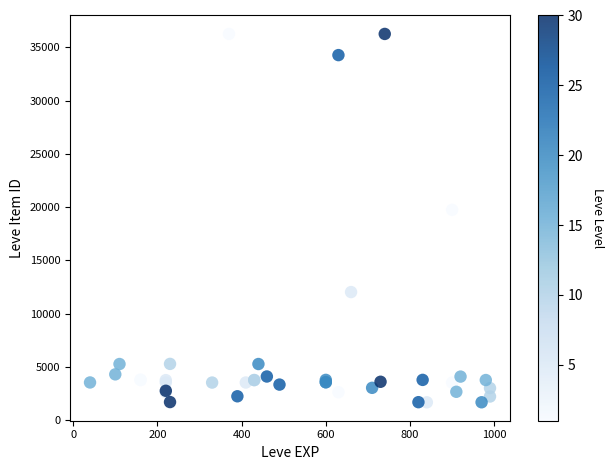

What Y value in the scatter plot is closest to 18967?

19744